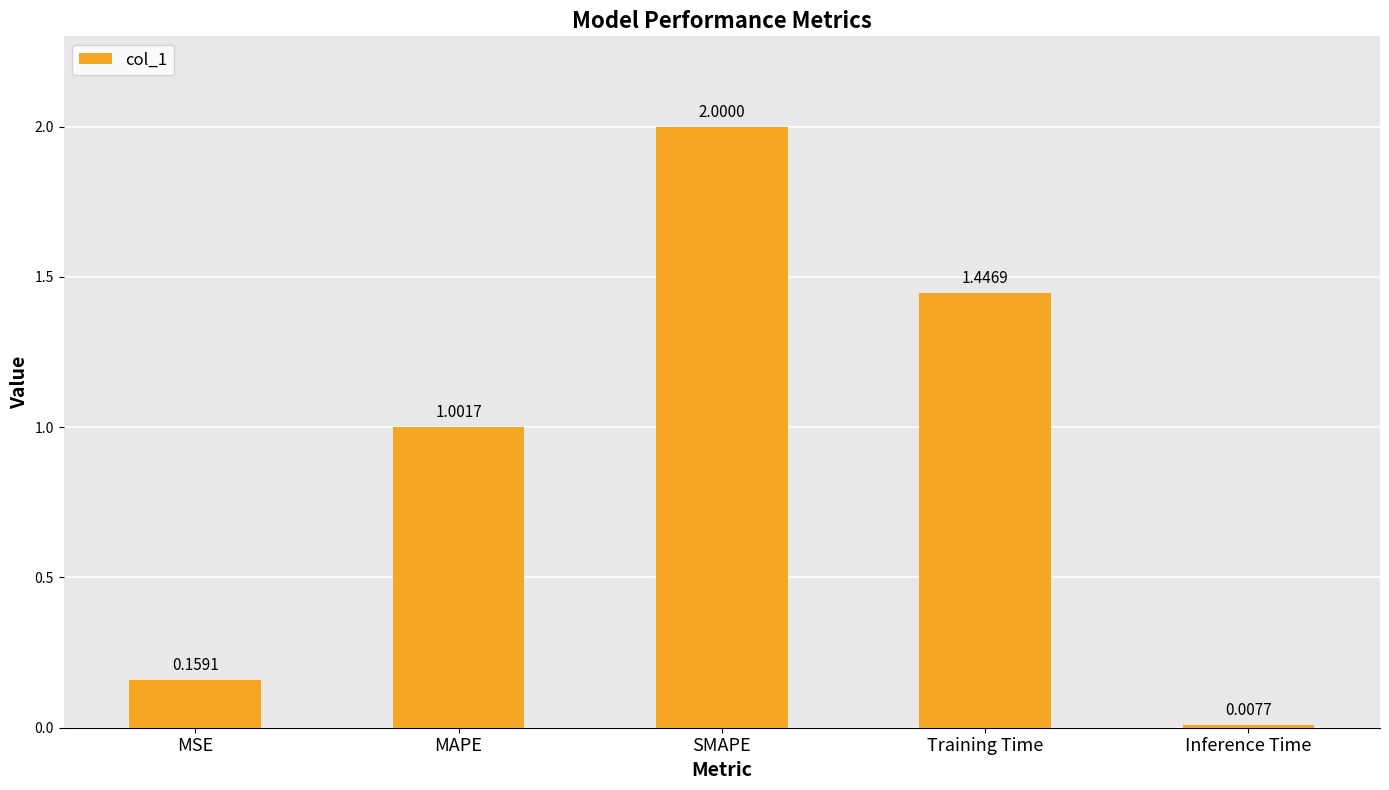

What is the difference between the second highest and second lowest values?

1.3